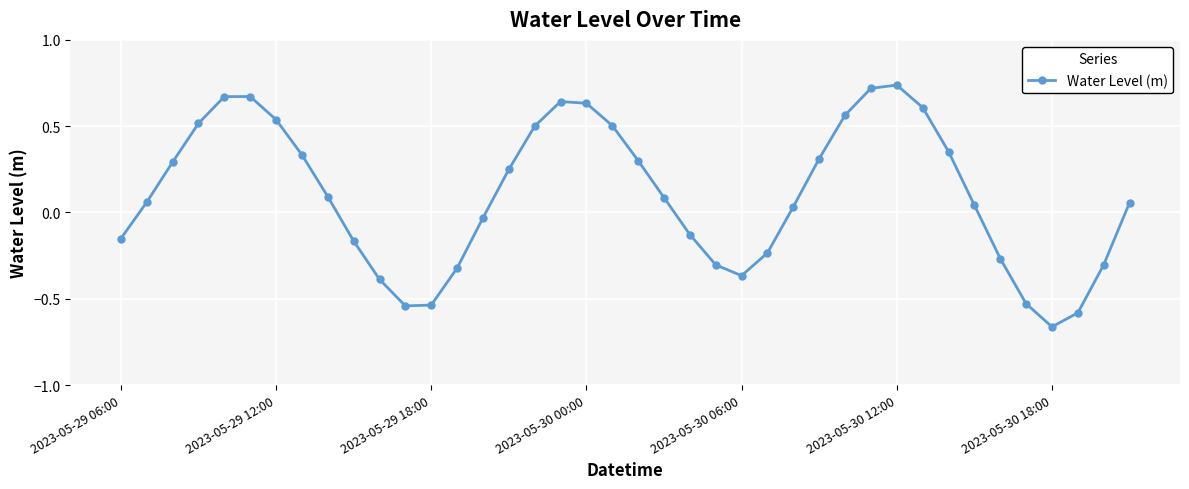

What is the difference between the maximum and minimum values?

1.4